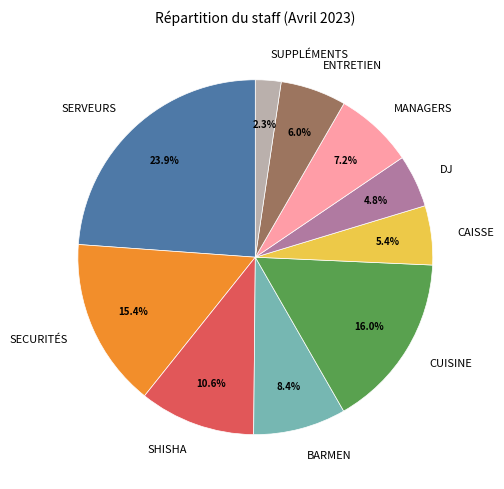

Is CUISINE the majority of the pie?

No